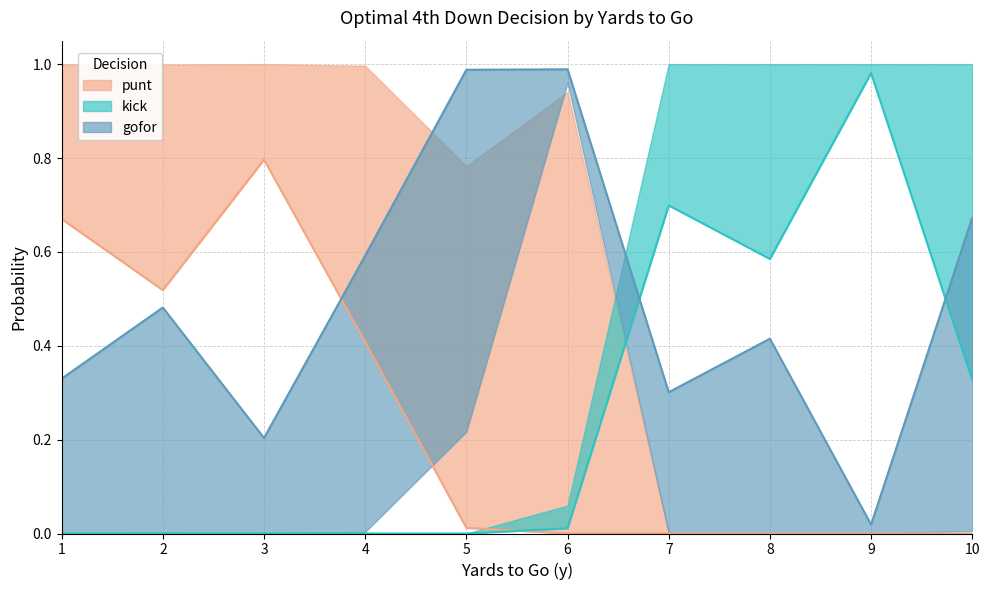

Reading left to right, what are all the values shown in this chart?

punt: 1=0.7	1=1.0	1=1.0	1=1.0	2=0.5	2=1.0	2=1.0	2=1.0	3=0.8	3=1.0	3=1.0	3=1.0	4=0.4	4=1.0	4=1.0	4=1.0	5=0.0	5=0.8	5=1.0	5=1.0	6=0.0	6=0.0	6=0.9	6=0.9	7=0.0	7=0.0	7=0.0	7=0.0	8=0.0	8=0.0	8=0.0	8=0.0	9=0.0	9=0.0	9=0.0	9=0.0	10=0.0	10=0.0	10=0.0	10=0.0
kick: 1=0.0	1=0.0	1=0.0	1=0.0	2=0.0	2=0.0	2=0.0	2=0.0	3=0.0	3=0.0	3=0.0	3=0.0	4=0.0	4=0.0	4=0.0	4=0.0	5=0.0	5=0.0	5=0.0	5=0.0	6=0.0	6=0.0	6=0.1	6=0.1	7=0.7	7=1.0	7=1.0	7=1.0	8=0.6	8=1.0	8=1.0	8=1.0	9=1.0	9=1.0	9=1.0	9=1.0	10=0.3	10=1.0	10=1.0	10=1.0
gofor: 1=0.3	1=0.0	1=0.0	1=0.0	2=0.5	2=0.0	2=0.0	2=0.0	3=0.2	3=0.0	3=0.0	3=0.0	4=0.6	4=0.0	4=0.0	4=0.0	5=1.0	5=0.2	5=0.0	5=0.0	6=1.0	6=1.0	6=0.1	6=0.0	7=0.3	7=0.0	7=0.0	7=0.0	8=0.4	8=0.0	8=0.0	8=0.0	9=0.0	9=0.0	9=0.0	9=0.0	10=0.7	10=0.0	10=0.0	10=0.0